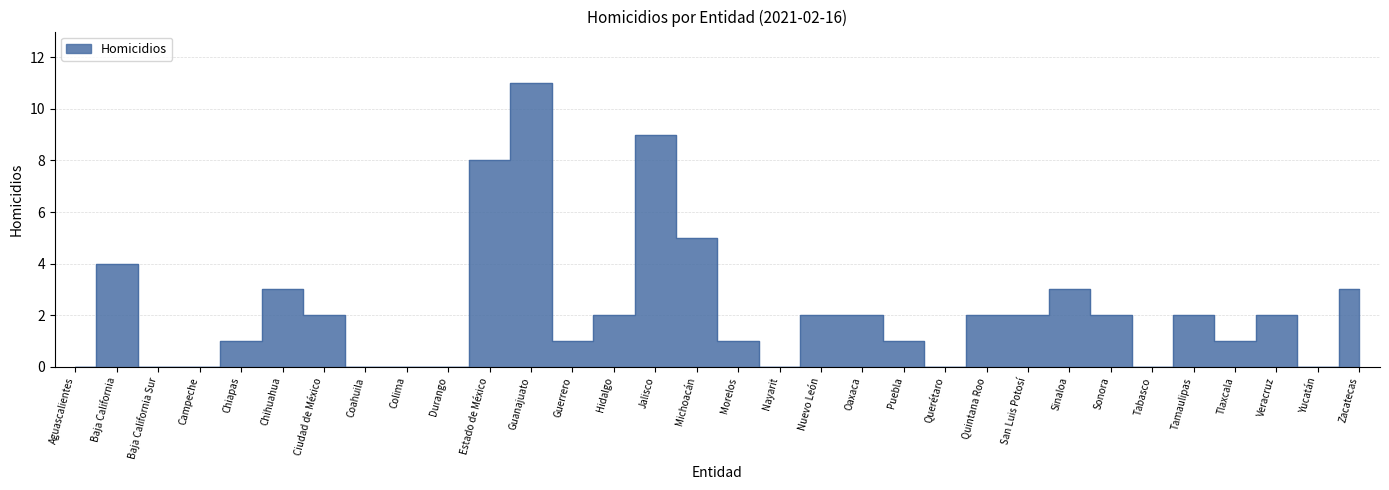

At which category does the data reach its first local peak?

Baja California